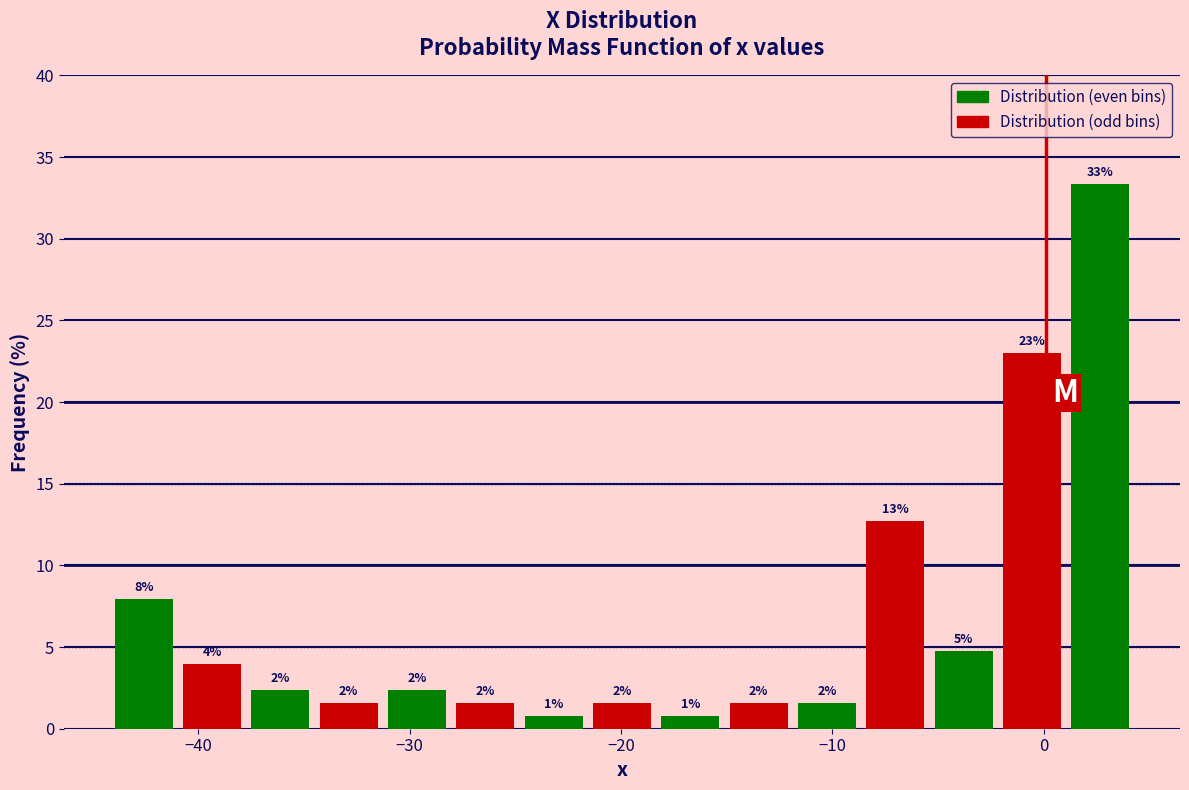

Read against the x-axis, roughly where is the centre of the tallest bar?

3